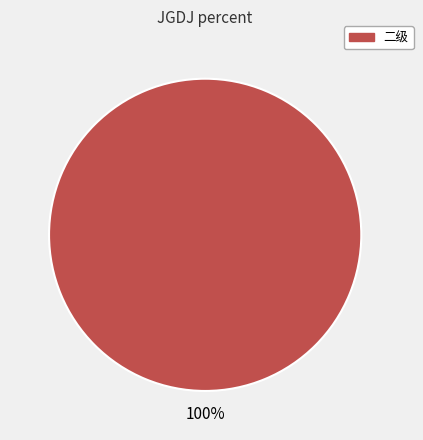

Does any single category account for the majority?

Yes